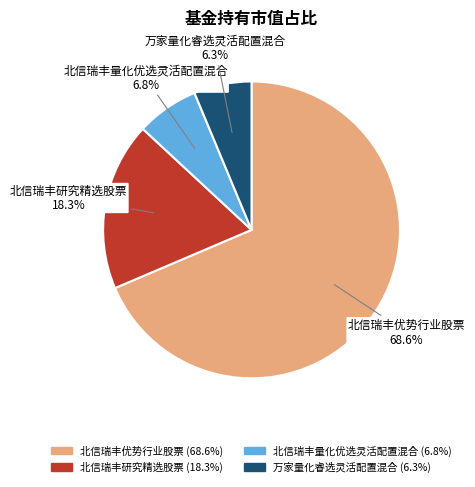

Which slice is the largest?

北信瑞丰优势行业股票